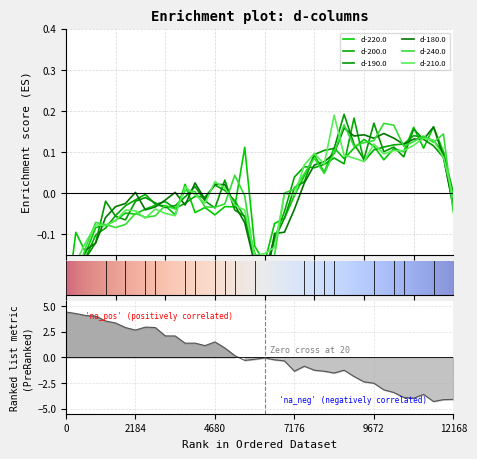

How many values in the d-190.0 series exceed 0?

18